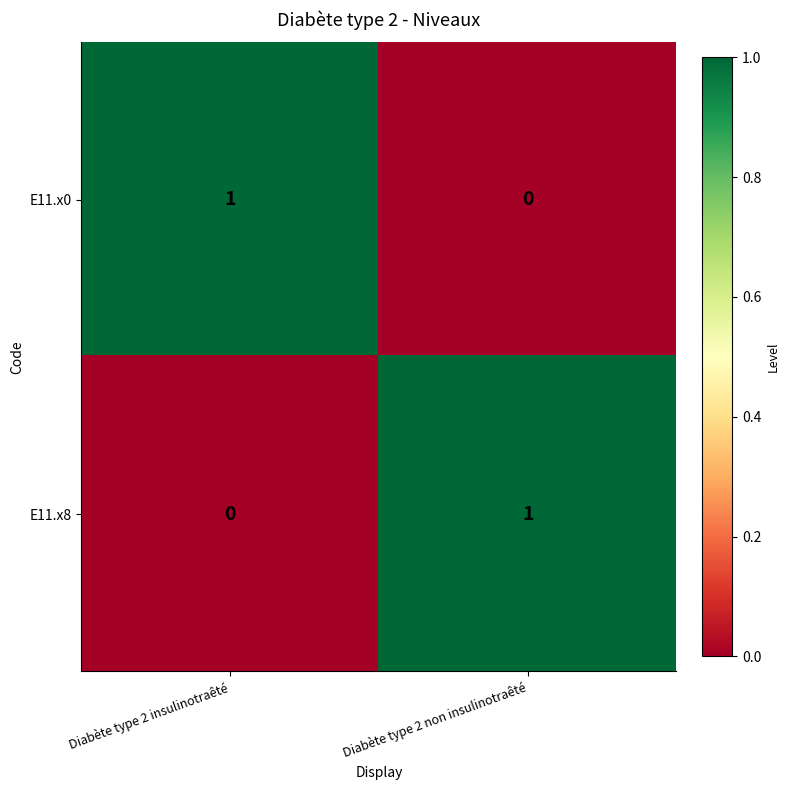

Which category has the lowest value in the E11.x0 series?

Diabète type 2 non insulinotraêté